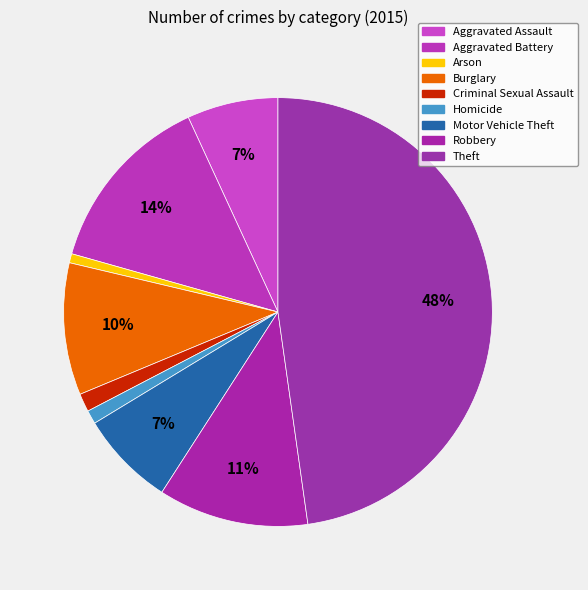

To the nearest percent, what is the difference between the Aggravated Assault and Theft slice percentages?

41%